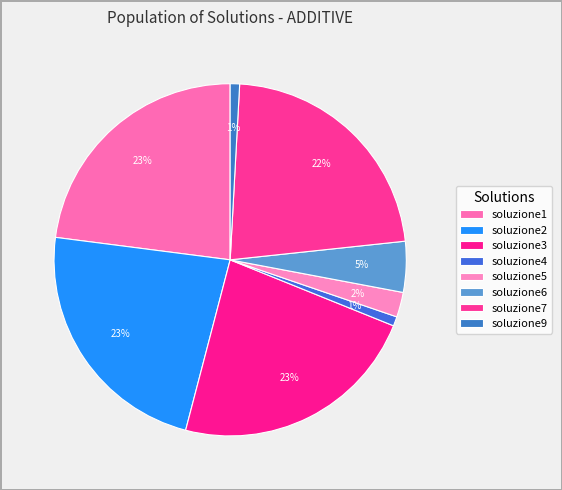

How many slices are in this pie chart?

8